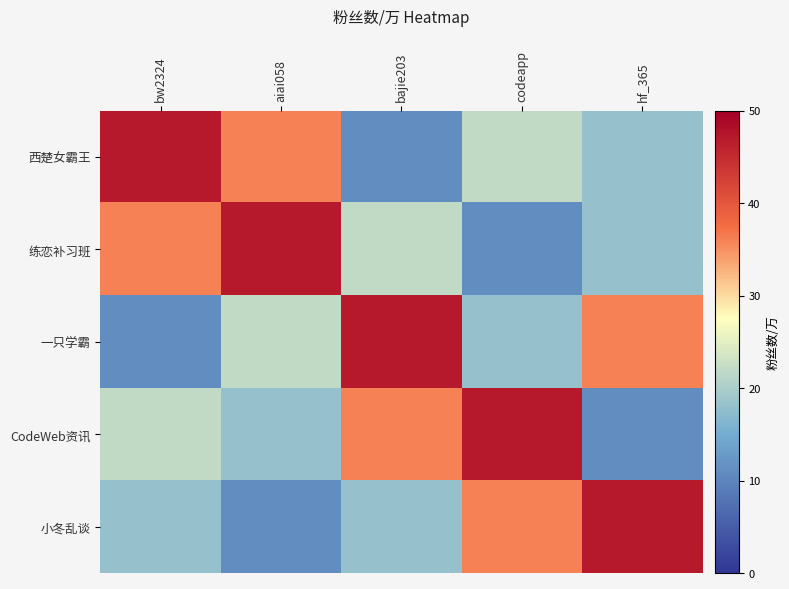

At how many categories does at least one series exceed 45?

5